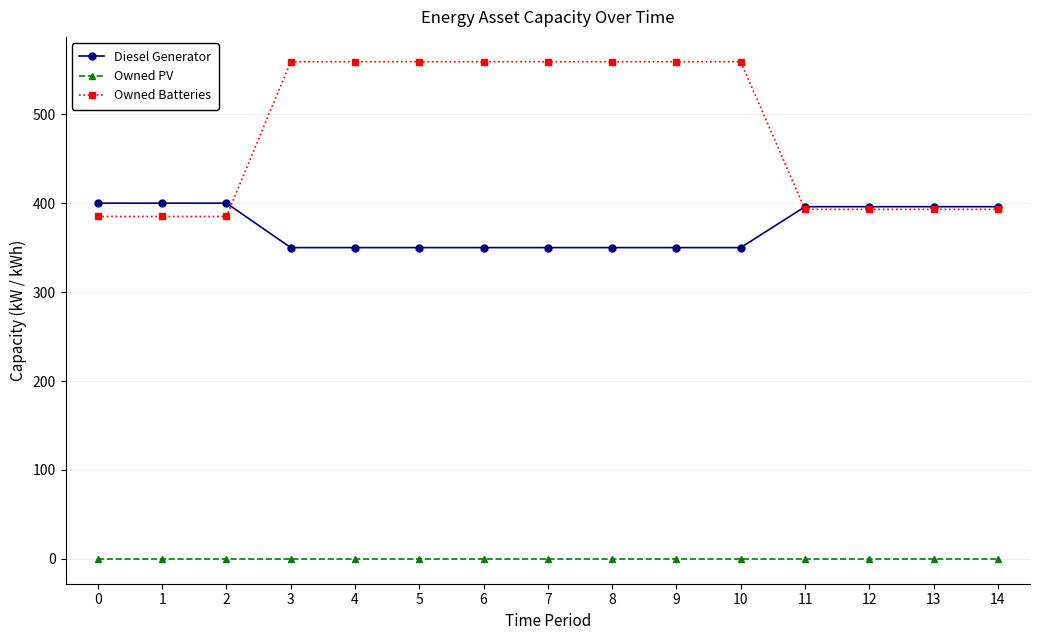

At 1, list the series in order from largest to smallest.

Diesel Generator, Owned Batteries, Owned PV